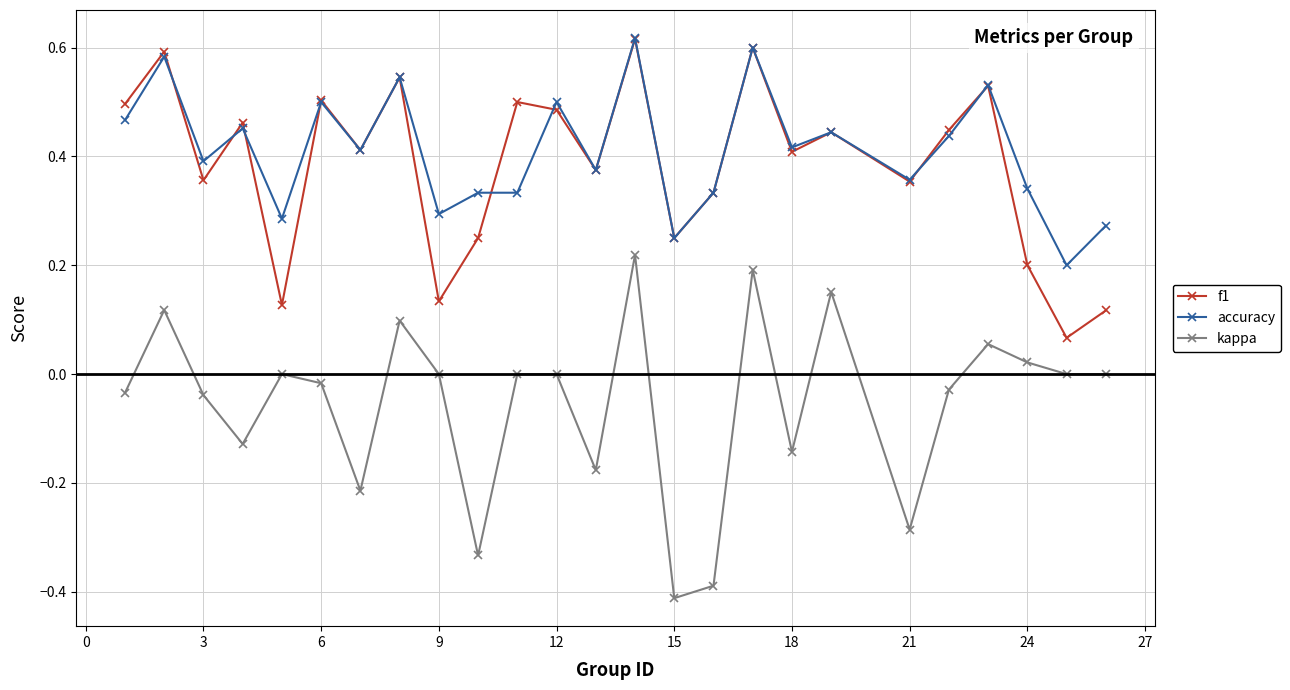

True or false: kappa and accuracy intersect in this chart.

False